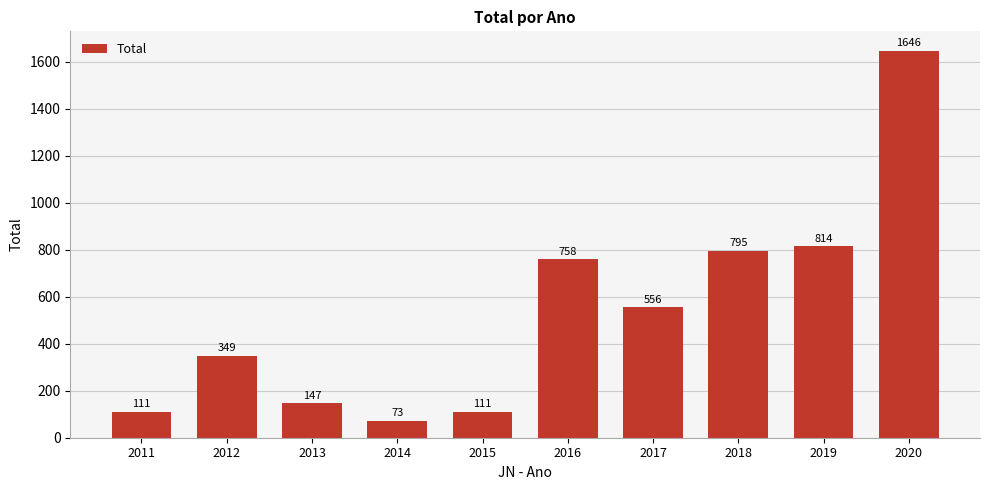

What is the sum of the values at 2017 and 2018?

1351